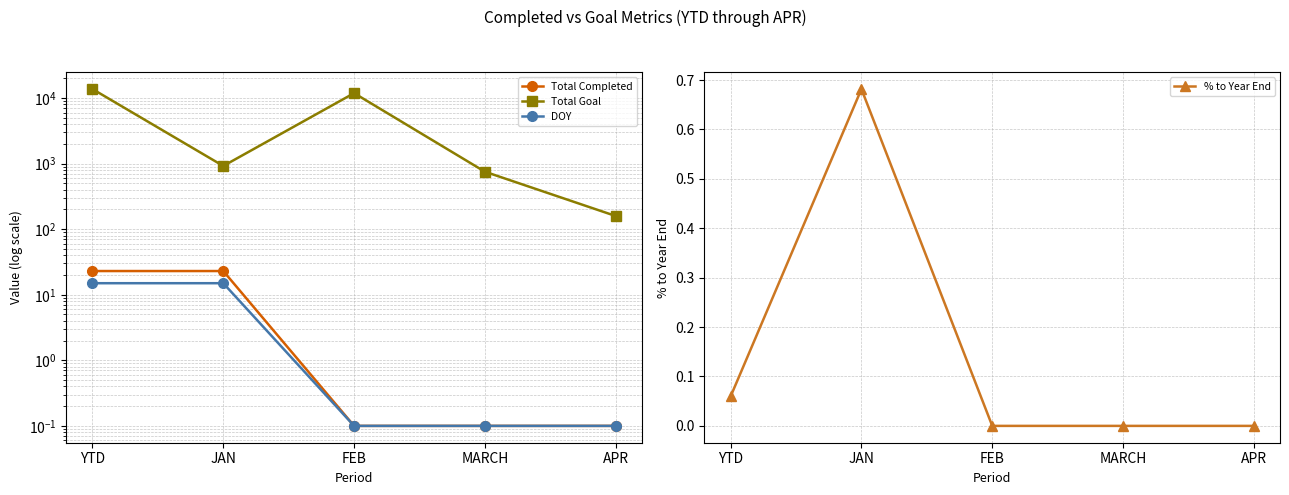

What is the sum of the % to Year End values at YTD and APR?

0.1